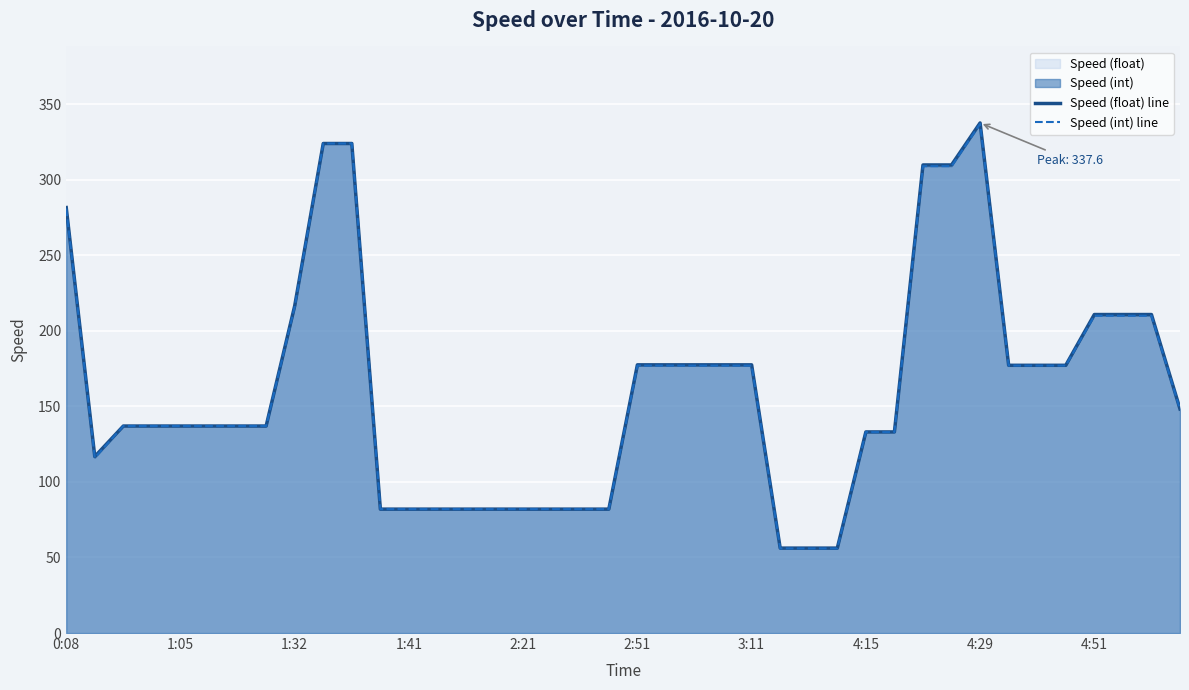

Which series has the largest total across all categories?

Speed (float) line